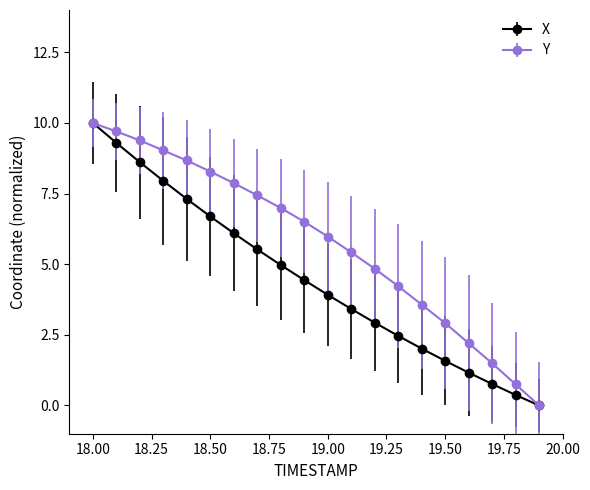

List the series in order of their overall mean, lowest first.

X, Y